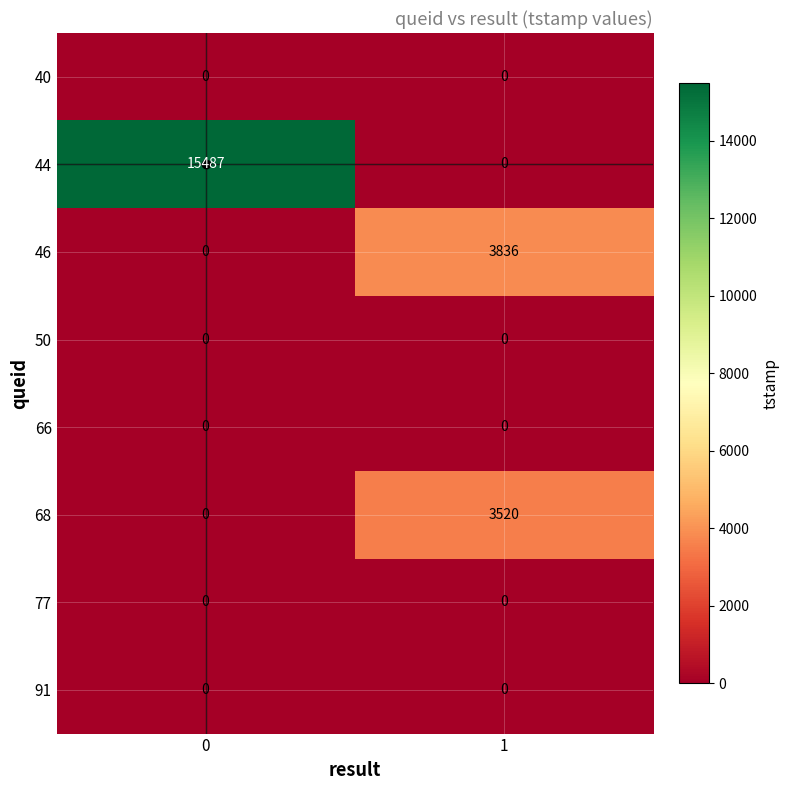

Which series has the largest total across all categories?

44